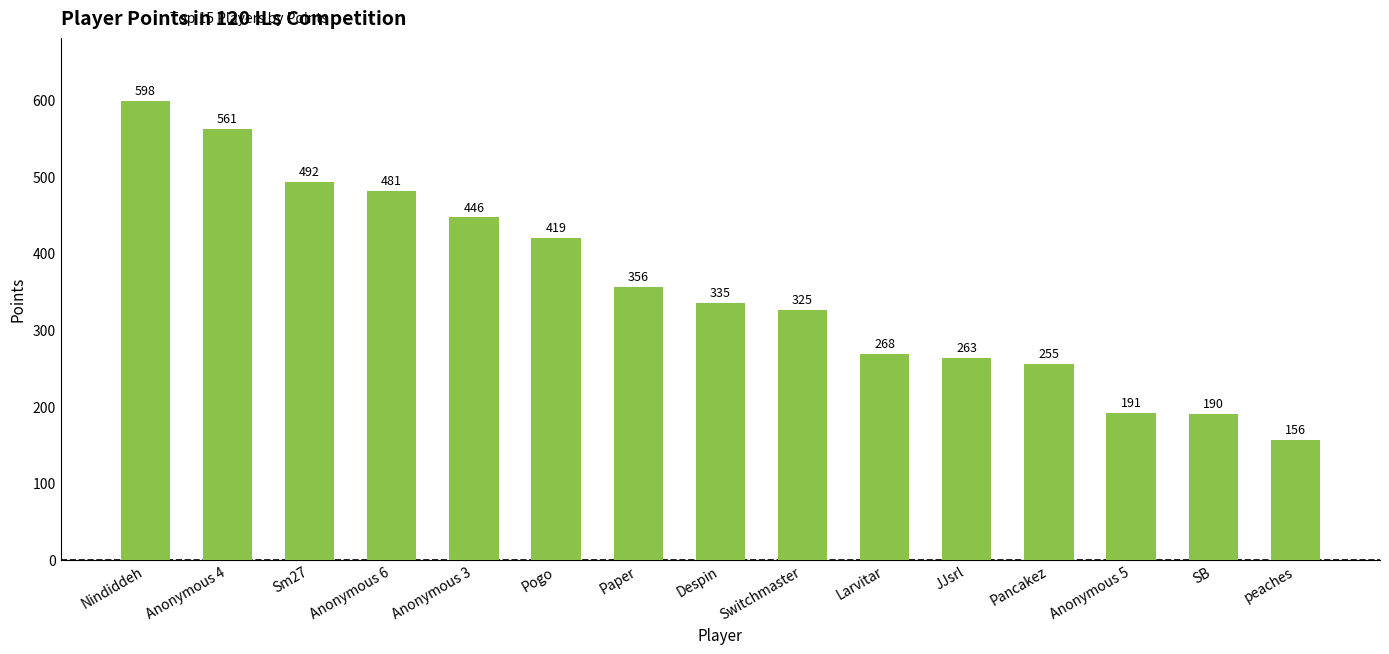

At which category does the chart reach its minimum across all series?

peaches